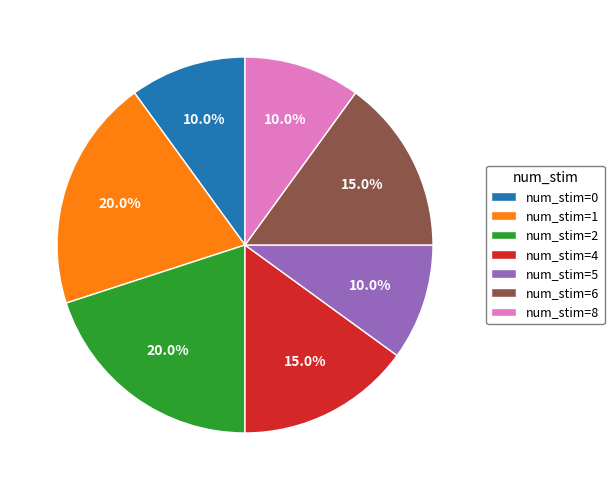

The num_stim=4 slice represents 5% of the pie. True or false?

False